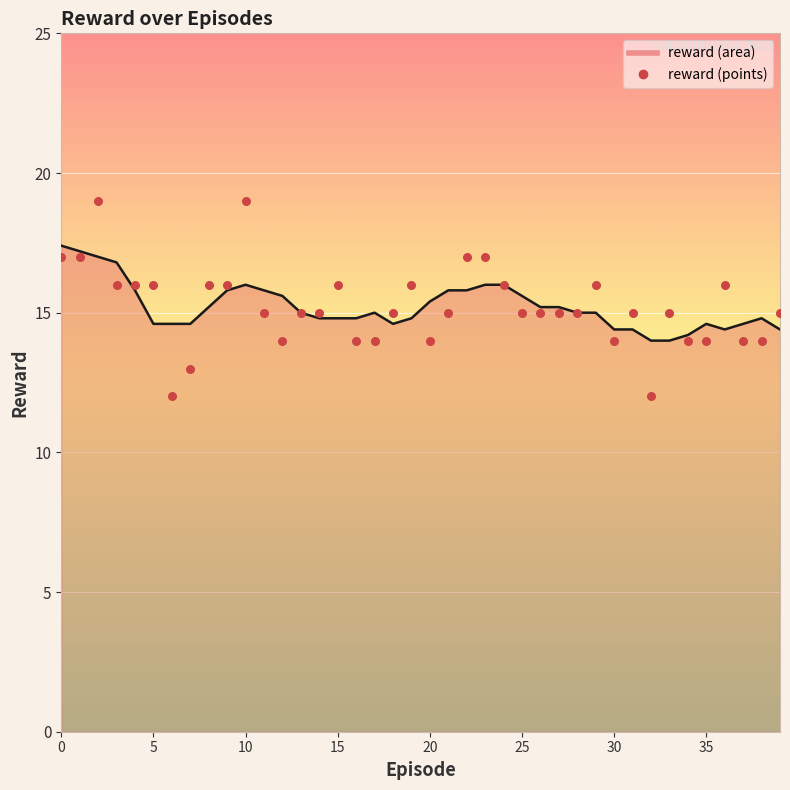

What is the change in value from 7 to 34?

+1